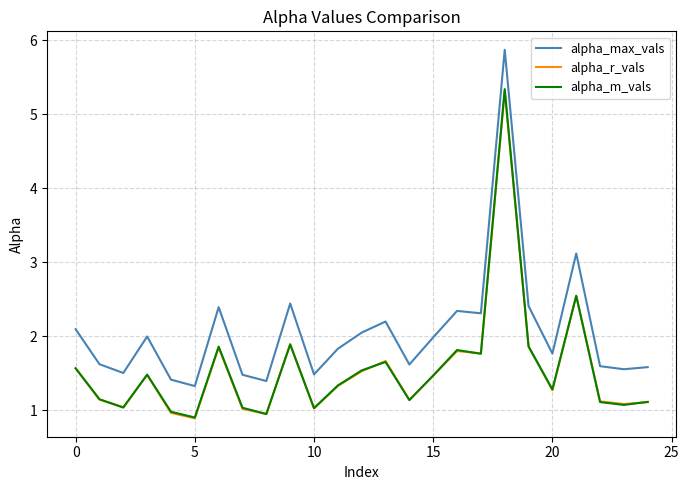

Which series has the largest range (max minus min)?

alpha_max_vals